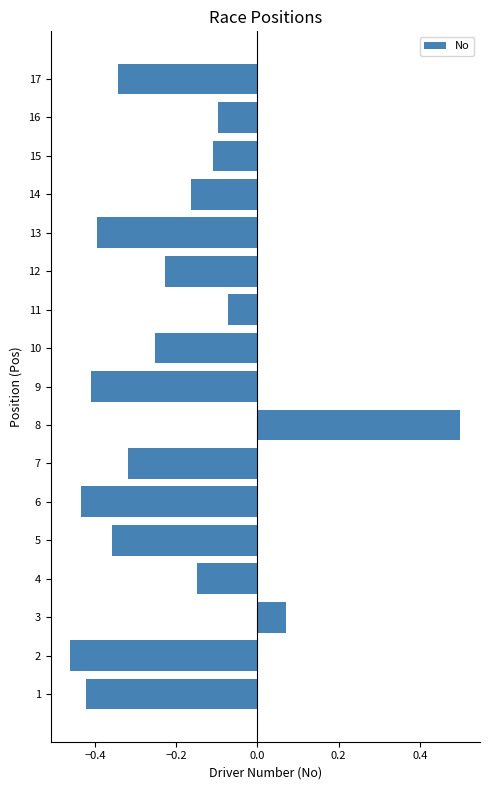

The value at 4 is -0.3. True or false?

False